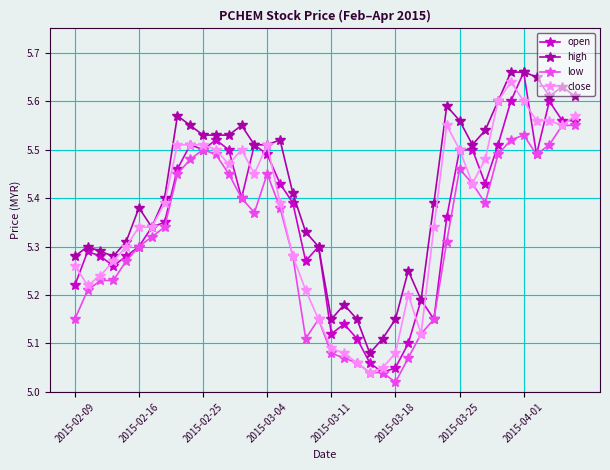

What is the difference between the maximum and minimum values in the high series?

0.6